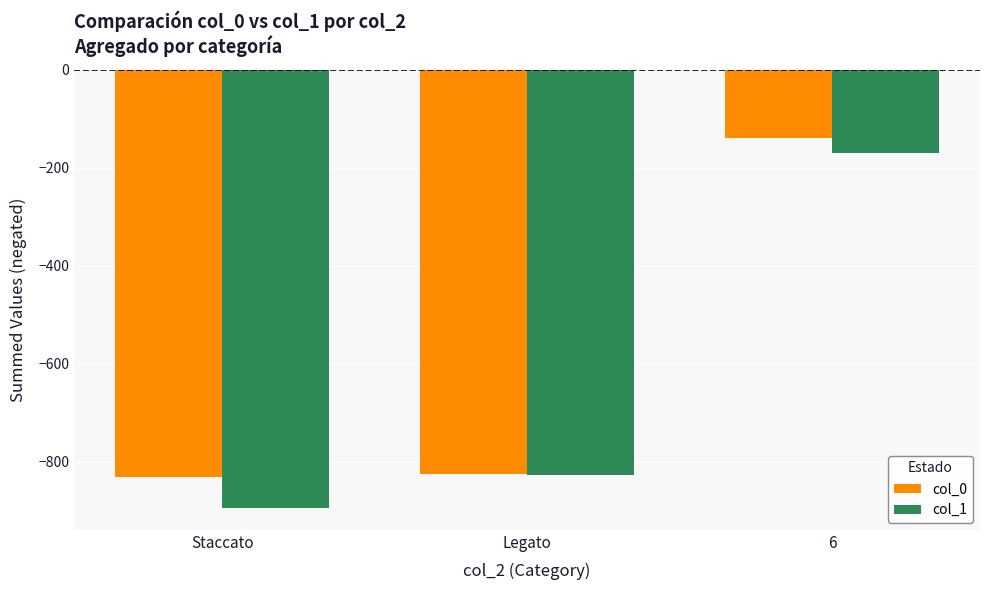

Rank the categories by col_1 value from lowest to highest.

Staccato, Legato, 6